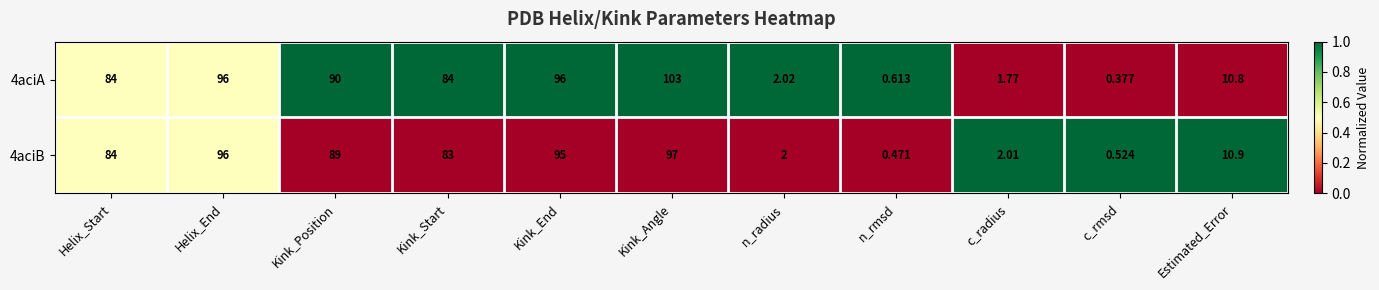

At which label does 4aciB first exceed 83?

Helix_Start